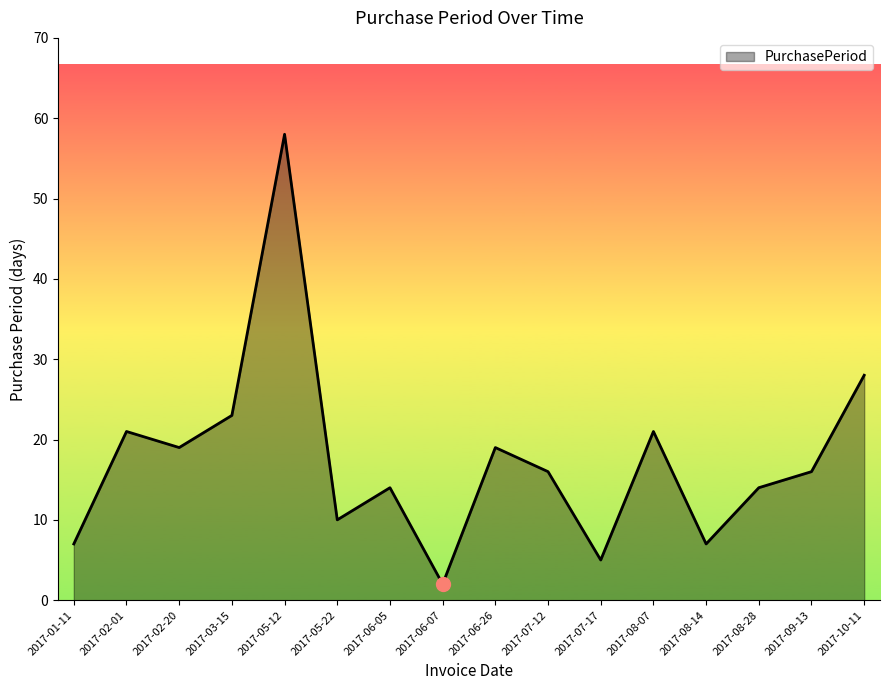

What is the change in value from 2017-05-22 to 2017-06-05?

+4